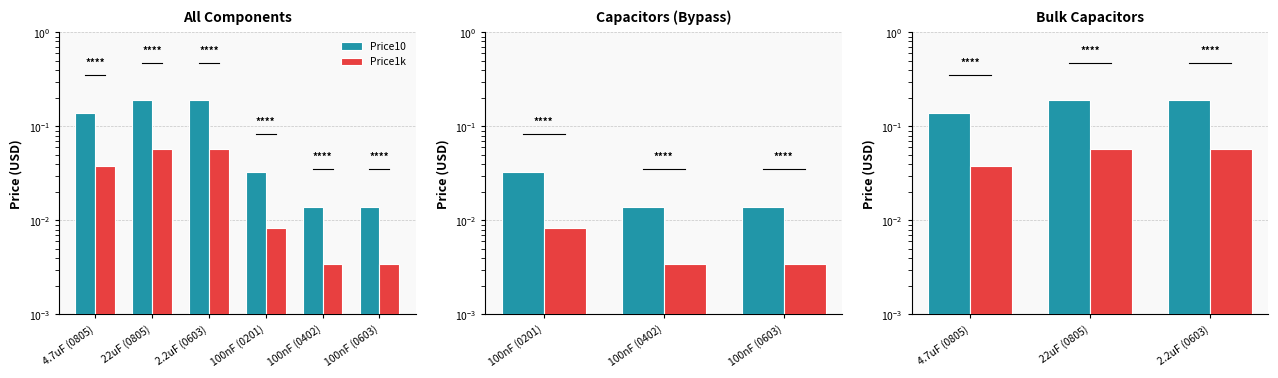

What position from the right is 2.2uF (0603)?

1